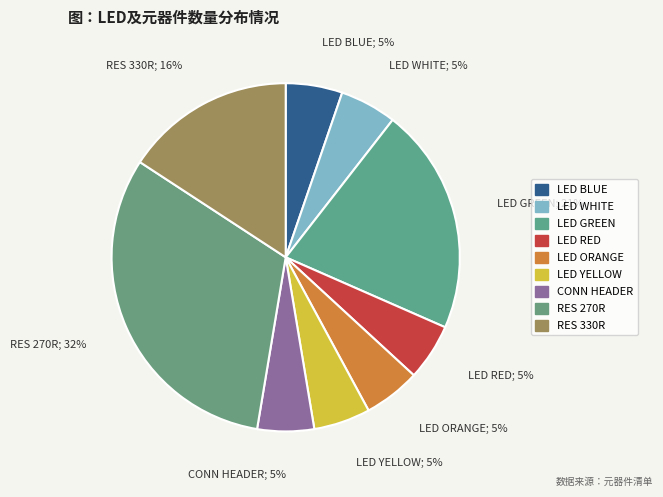

What percentage is NOT represented by RES 270R?

68.4%